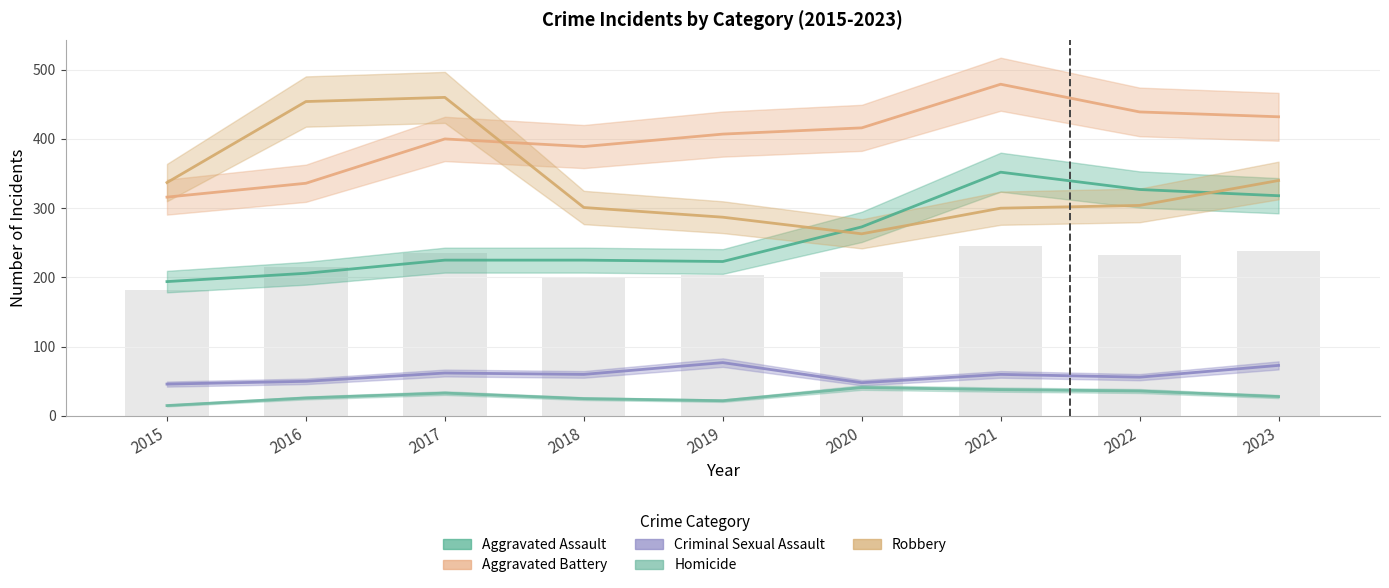

Is it true that Homicide equals 33 at 2017?

True